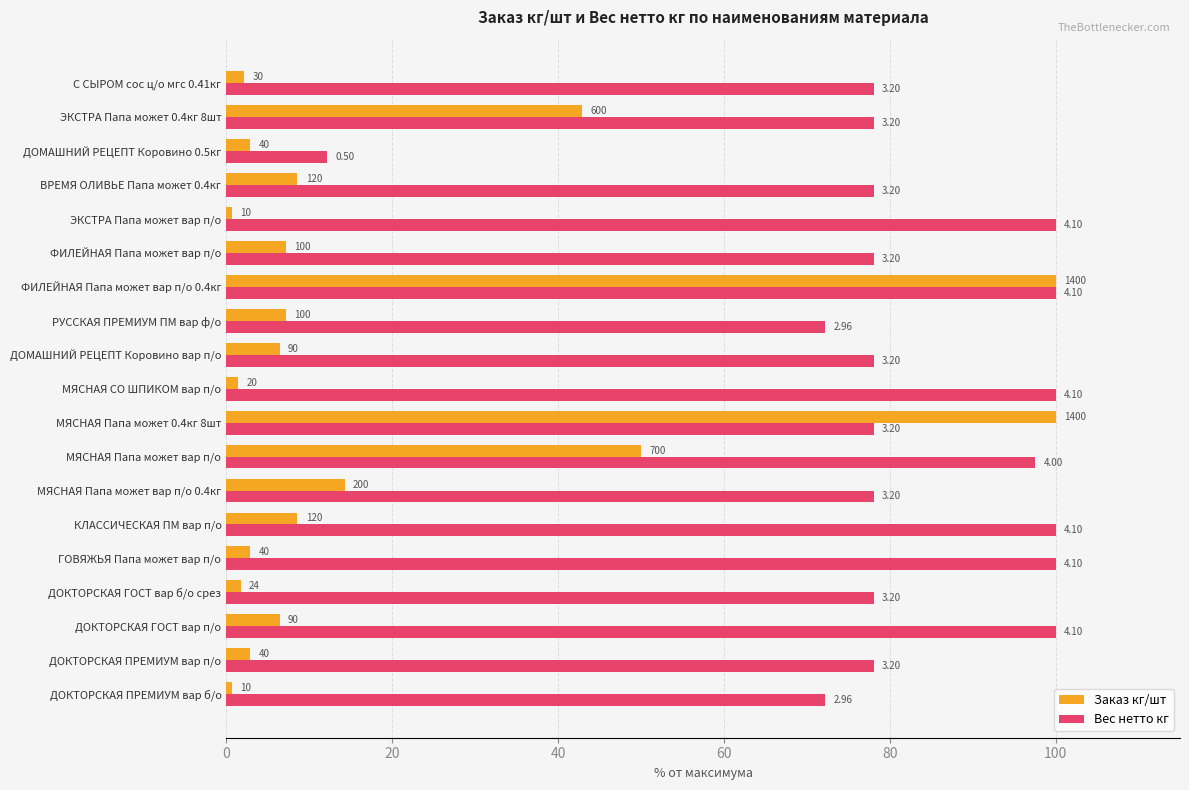

What are all the series names shown in the legend?

Заказ кг/шт, Вес нетто кг